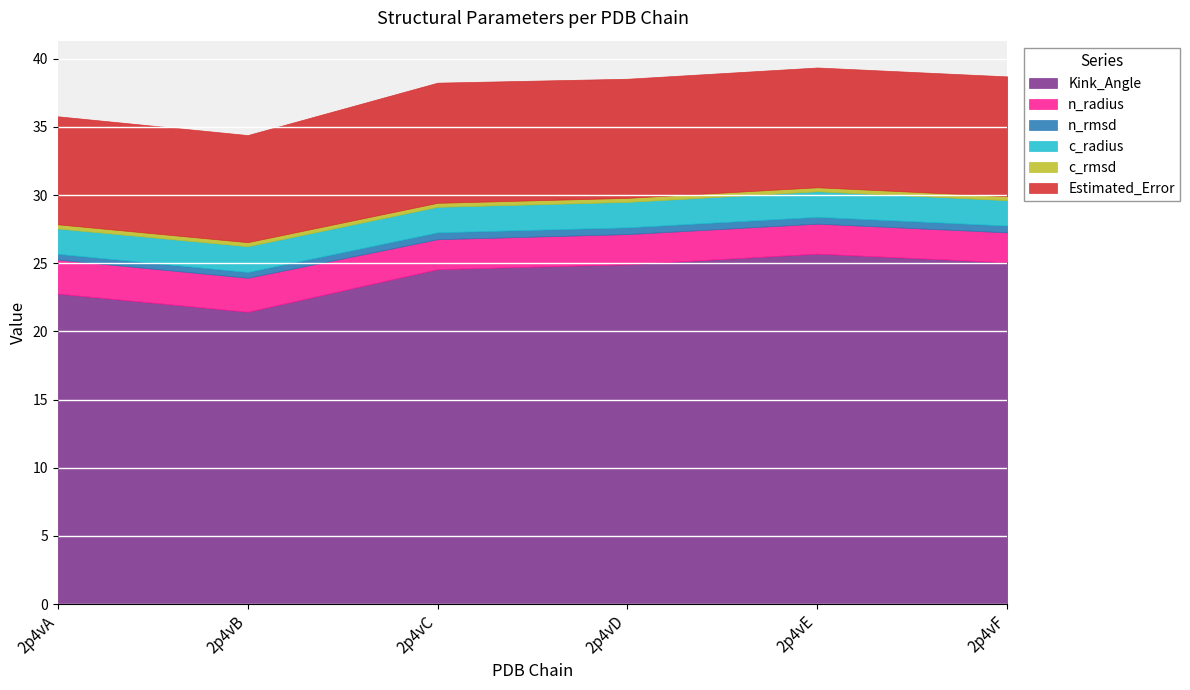

Which series has the largest range (max minus min)?

Kink_Angle